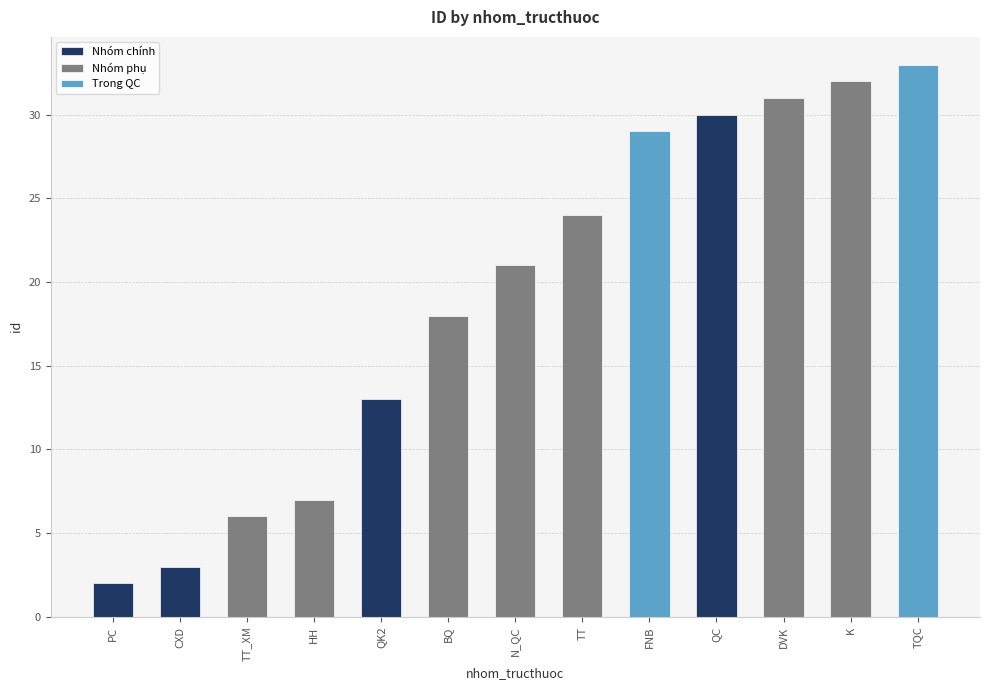

Reading left to right, list all the values displayed in this chart.

2	3	6	7	13	18	21	24	29	30	31	32	33